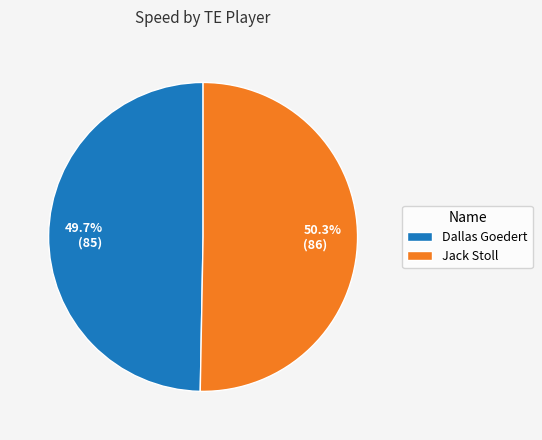

To the nearest percent, what is the difference between the Dallas Goedert and Jack Stoll slice percentages?

1%